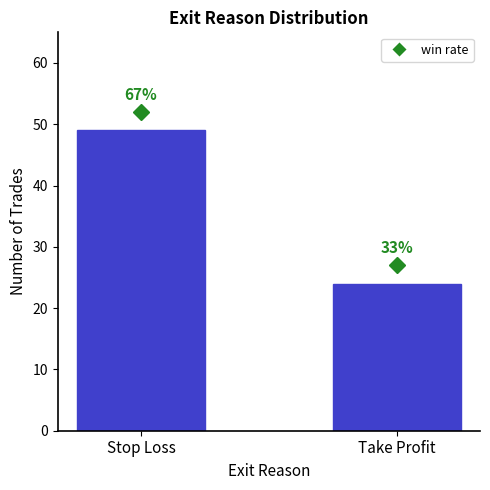

How many bars are there in total?

2